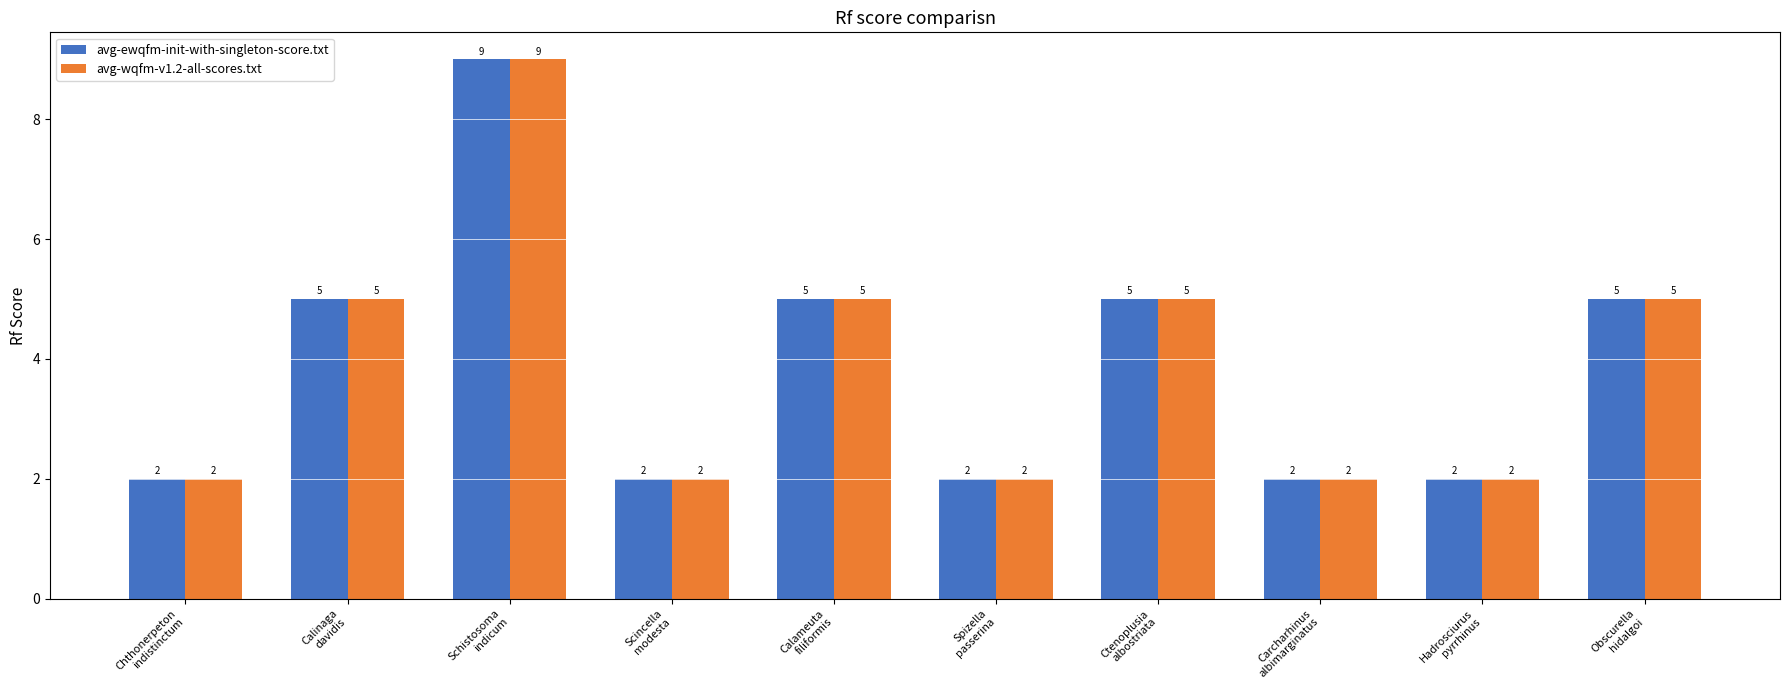

What position from the left is Obscurella
hidalgoi?

10